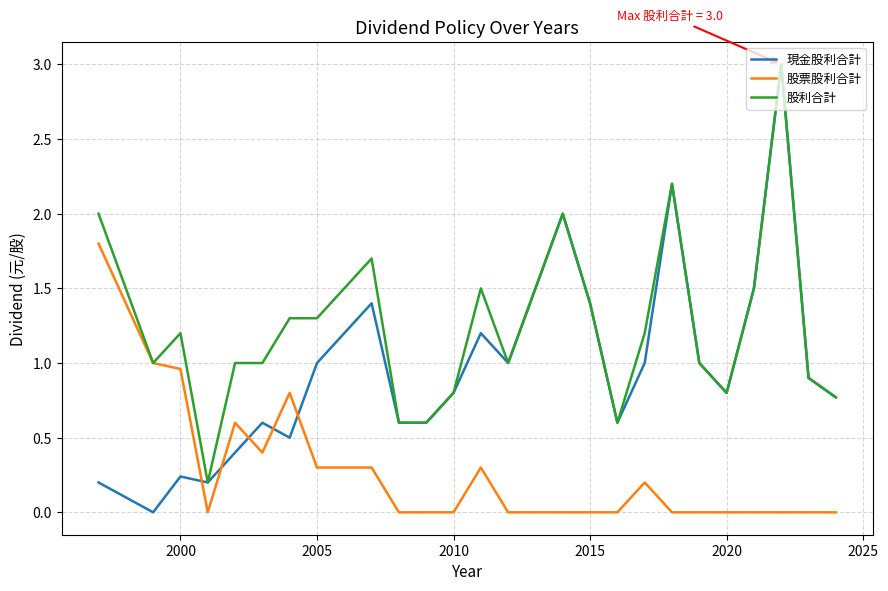

Which series has the largest range (max minus min)?

現金股利合計